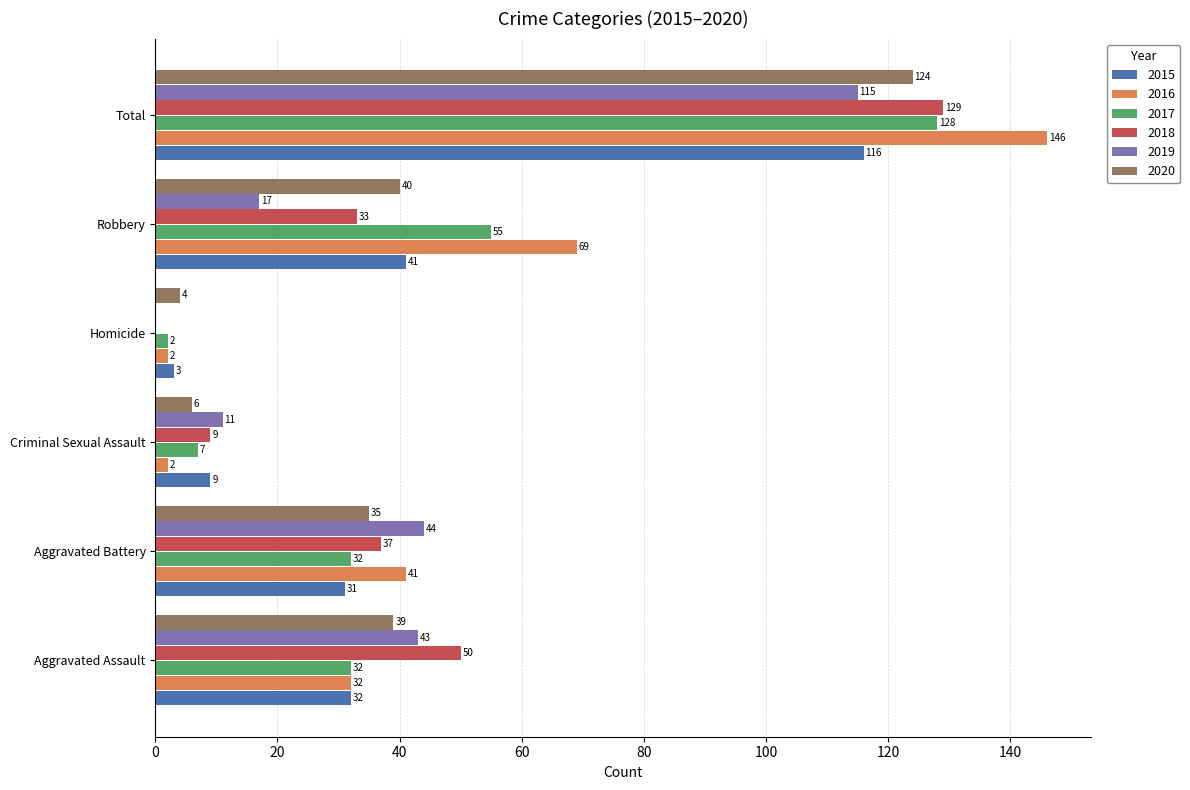

What is the sum of the 2015 values at Homicide and Aggravated Battery?

34